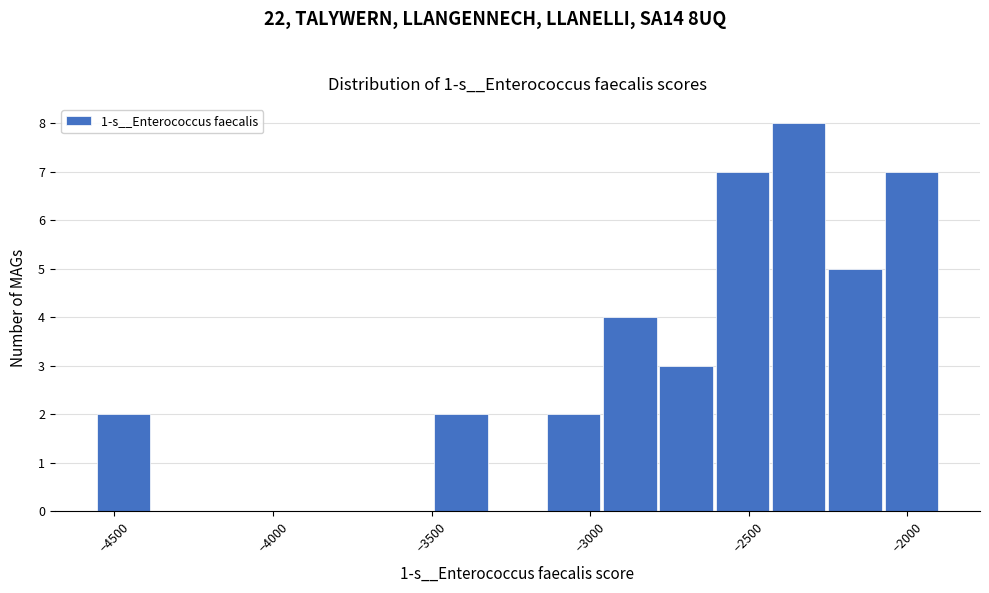

Around what value on the x-axis is the tallest bar? Give the approximate position of its centre, as read against the axis.

-2350